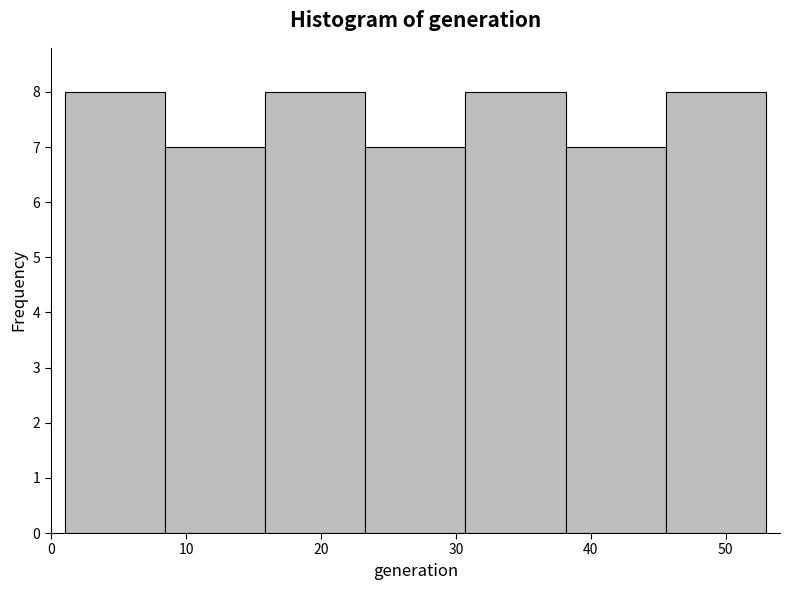

Reading left to right, list every bar in this chart as the range it spans on the x-axis followed by its height. Neither the bar edges nor the heights are printed on the chart, so give them approximately, as read against the axes.

1 to 8: 8
8 to 16: 7
16 to 23: 8
23 to 31: 7
31 to 38: 8
38 to 46: 7
46 to 53: 8